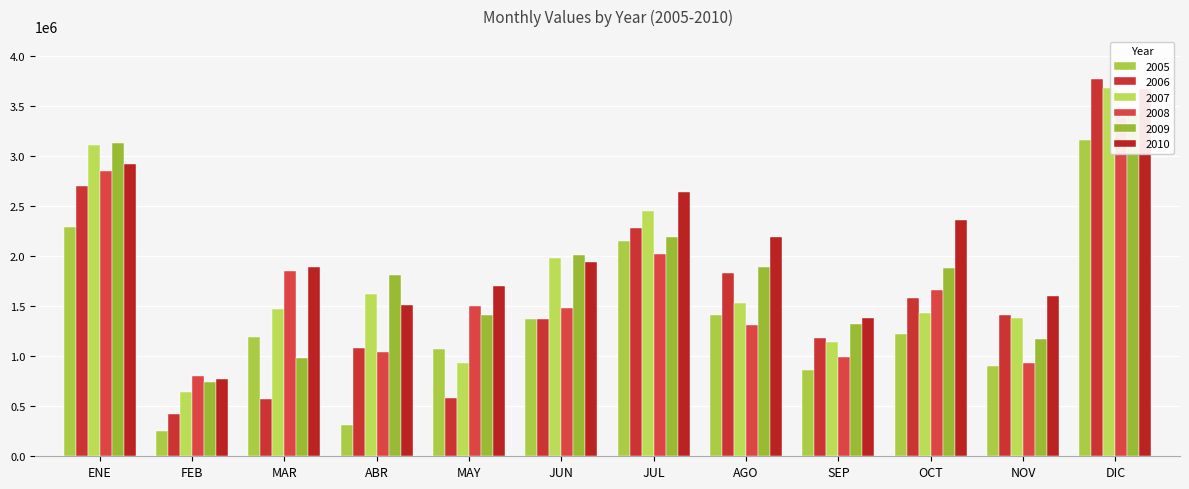

Between ABR and ENE, which is larger?

ENE